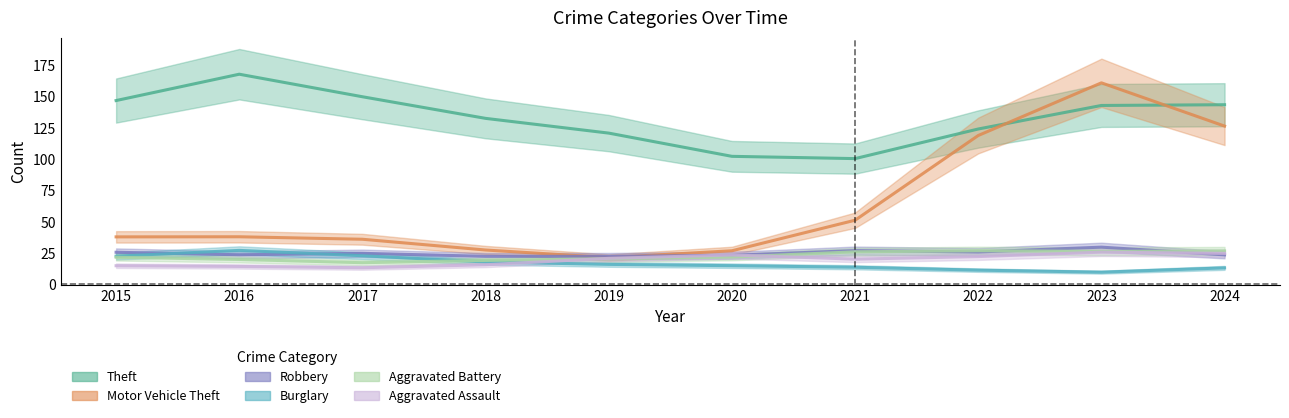

In Aggravated Battery, how many points are higher than both neighbors (excluding endpoints)?

2